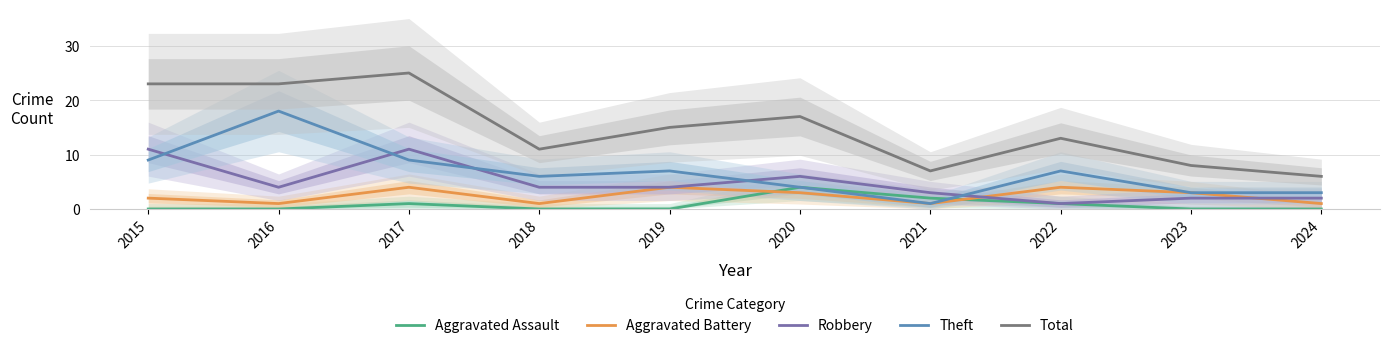

Between which two adjacent categories do Aggravated Assault and Aggravated Battery first intersect?

2019 and 2020